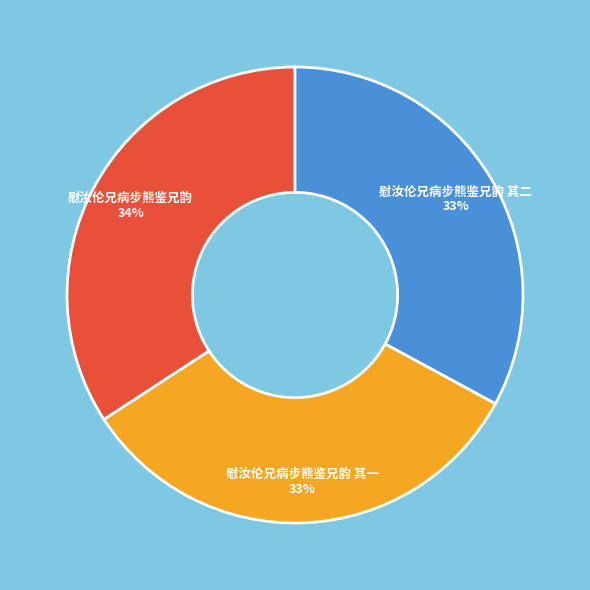

Count the number of slices in the pie.

3